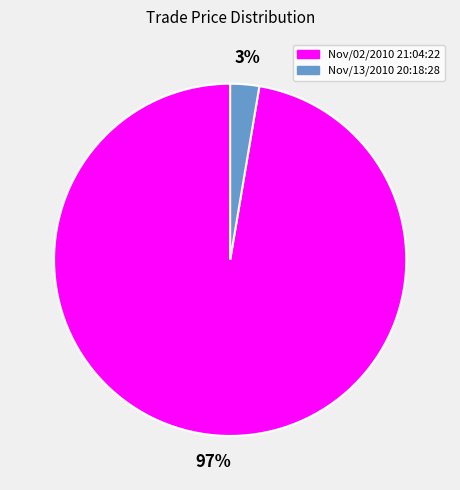

Rank the categories by value from highest to lowest.

Nov/02/2010 21:04:22, Nov/13/2010 20:18:28